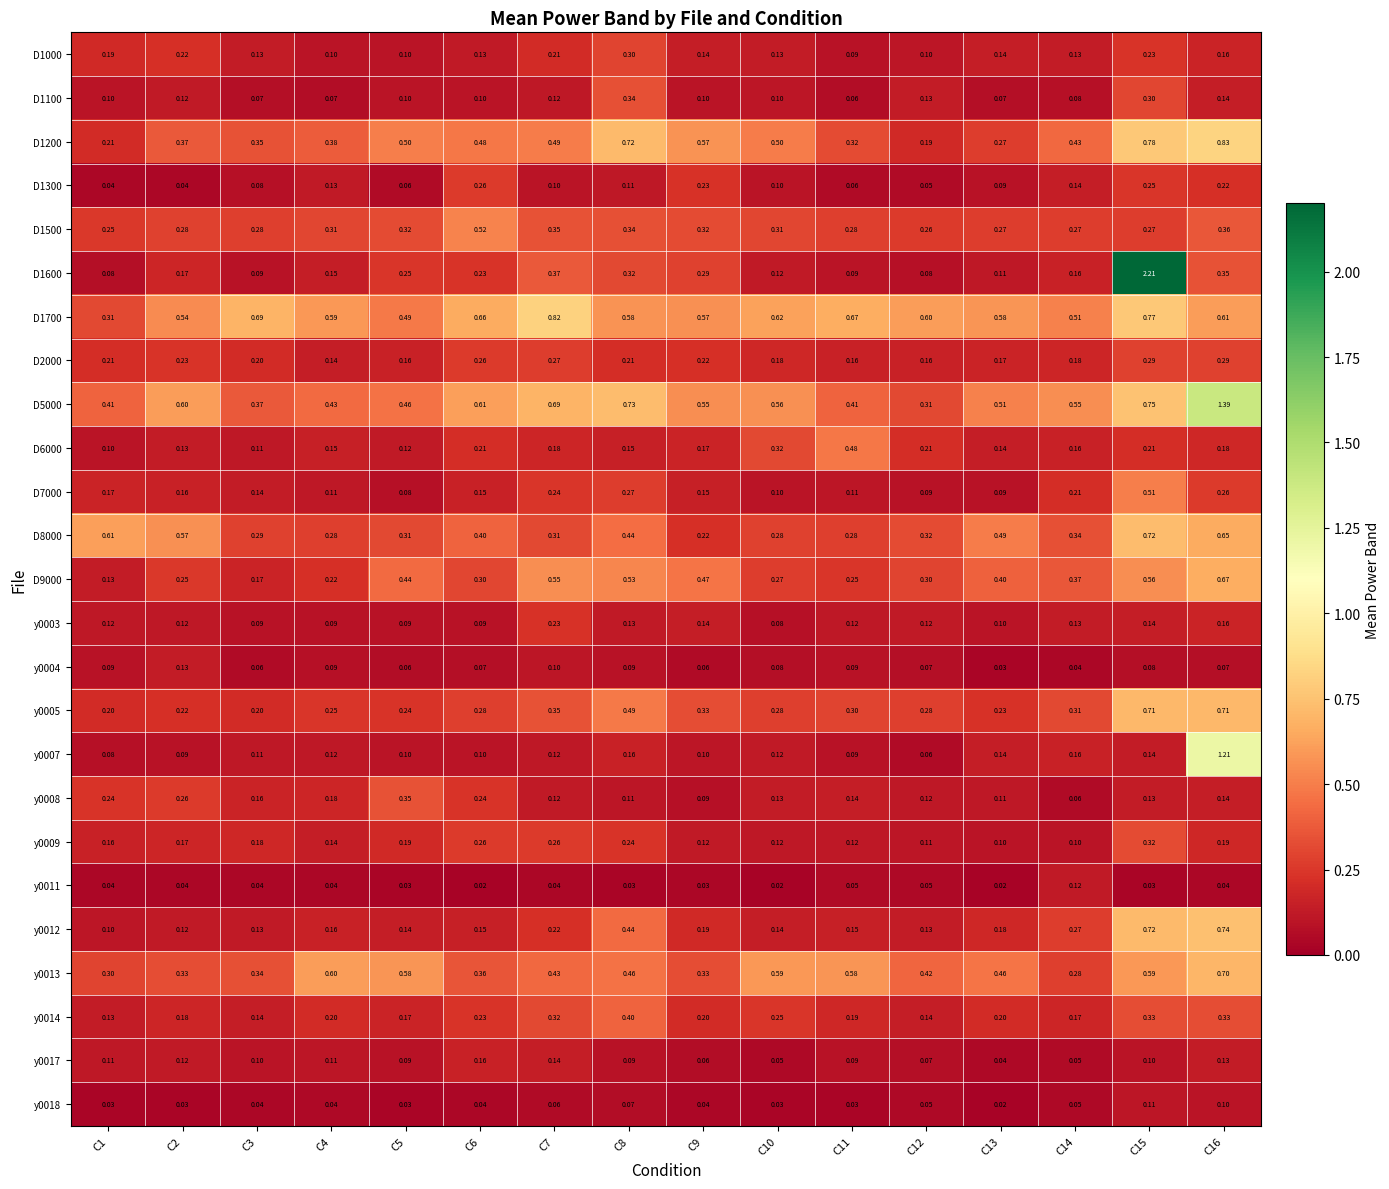

What is the maximum value shown in the chart?

2.2